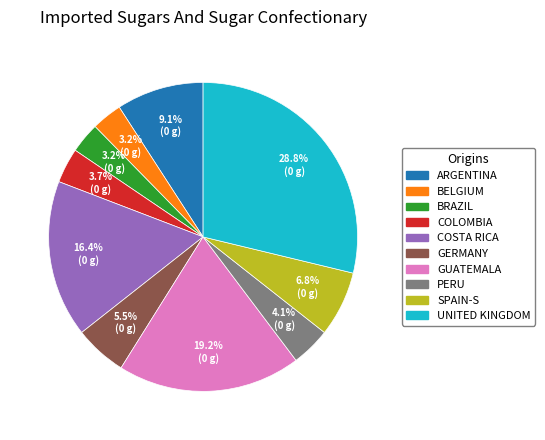

Is there a majority slice in this chart?

No